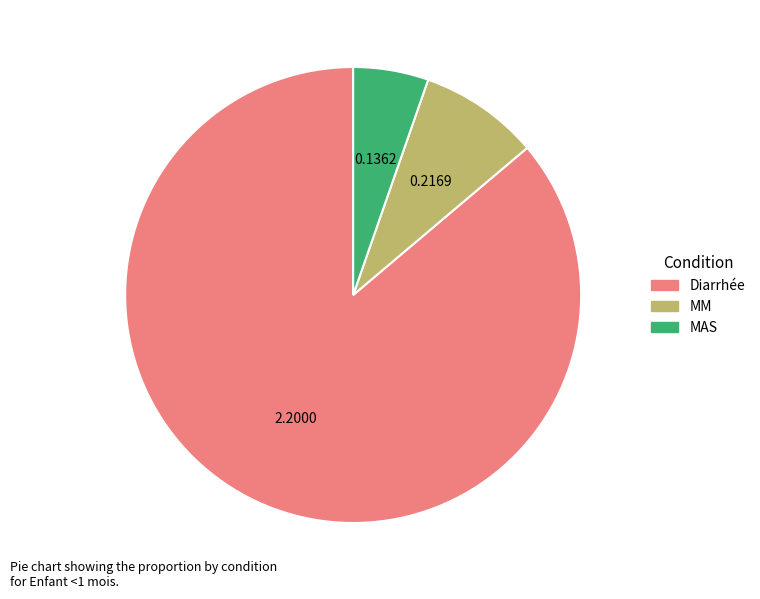

Combined, do MM and MAS account for over 50%?

No